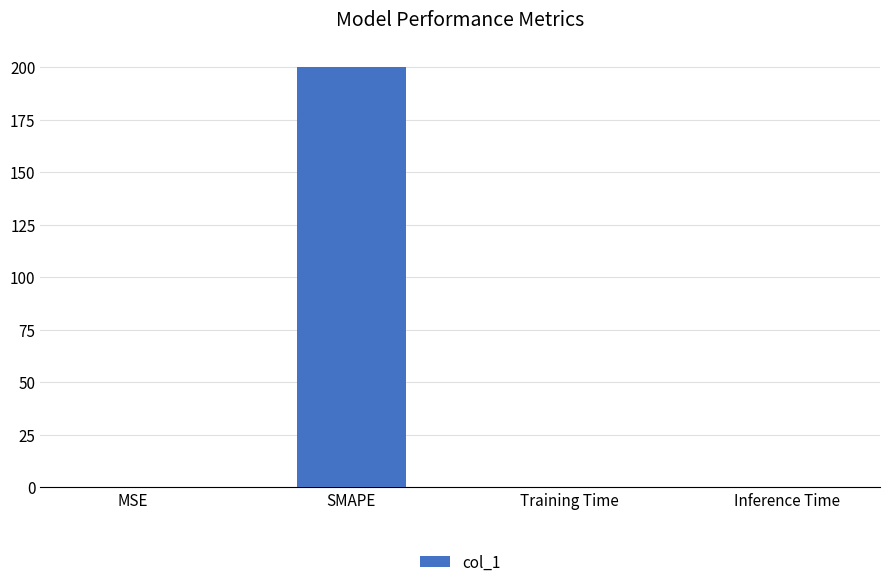

Are the bars grouped side by side (vs. stacked)?

No